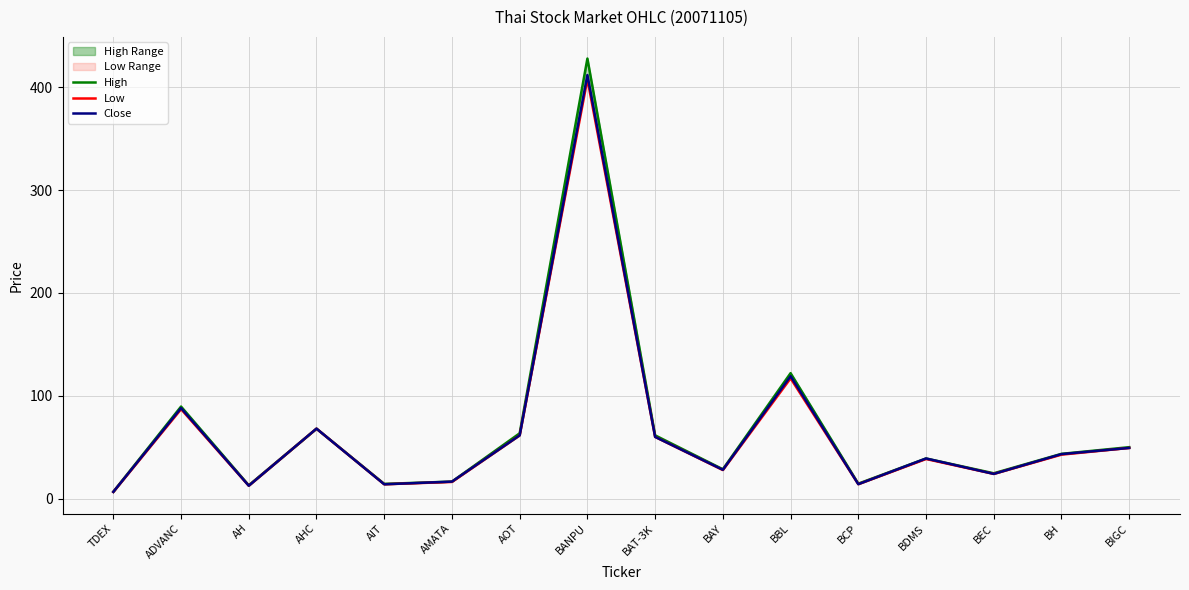

Where is Close nearest to the value 209?

BBL